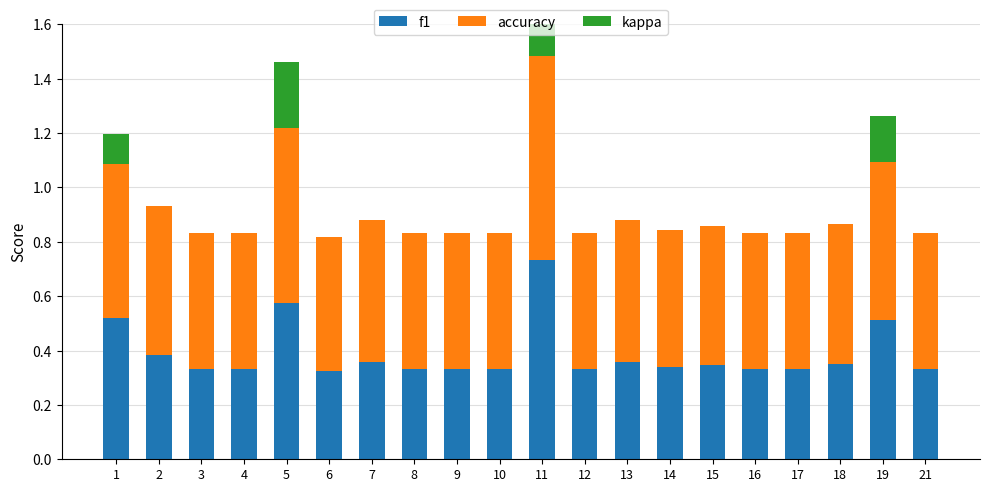

What is the spread (max minus min) of values at 21?

0.5